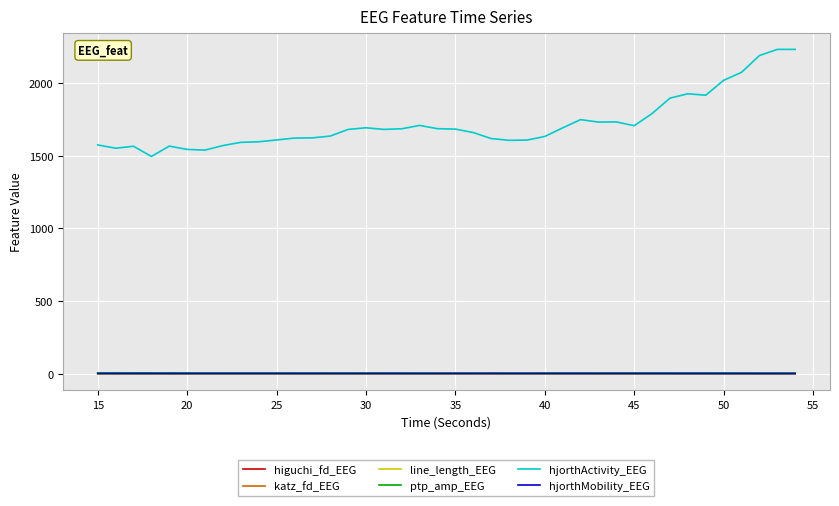

Does the chart display data point markers on the line(s)?

No